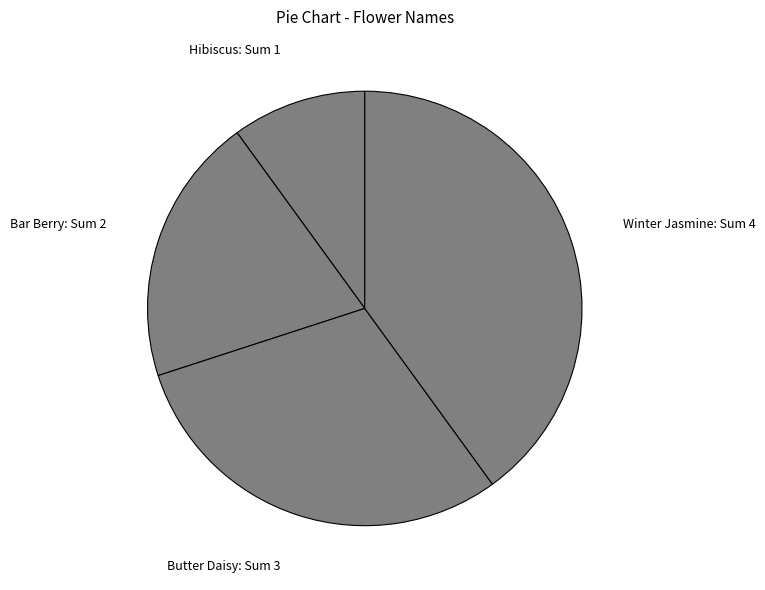

Is Butter Daisy: Sum 3 the majority of the pie?

No